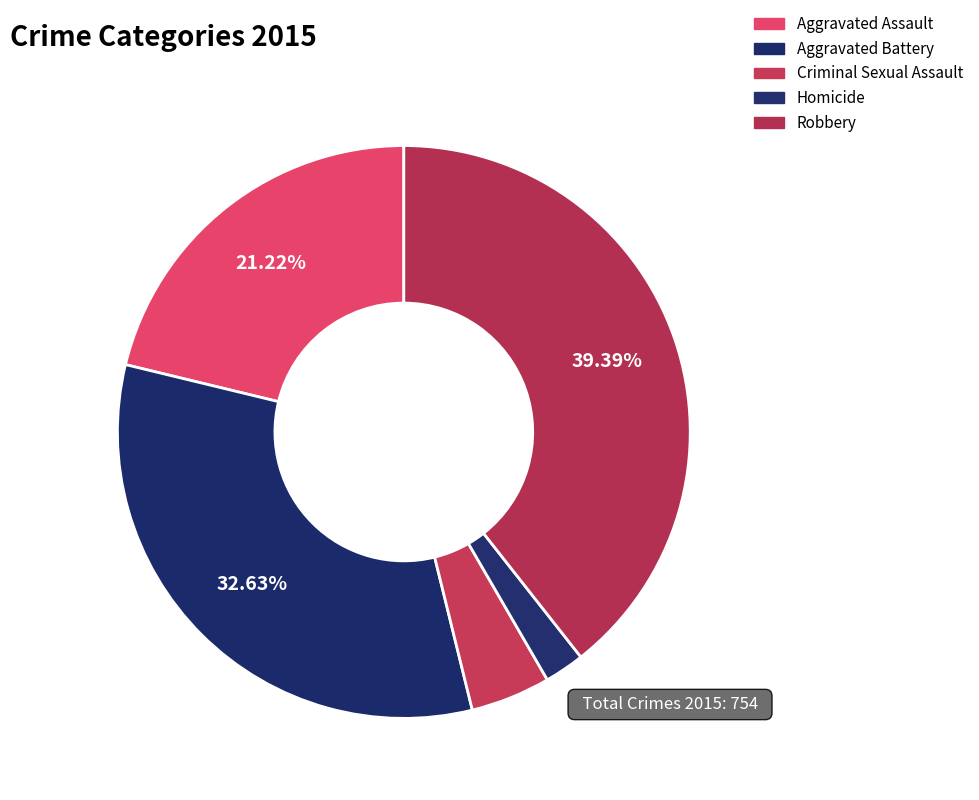

Which slice is the largest?

Robbery